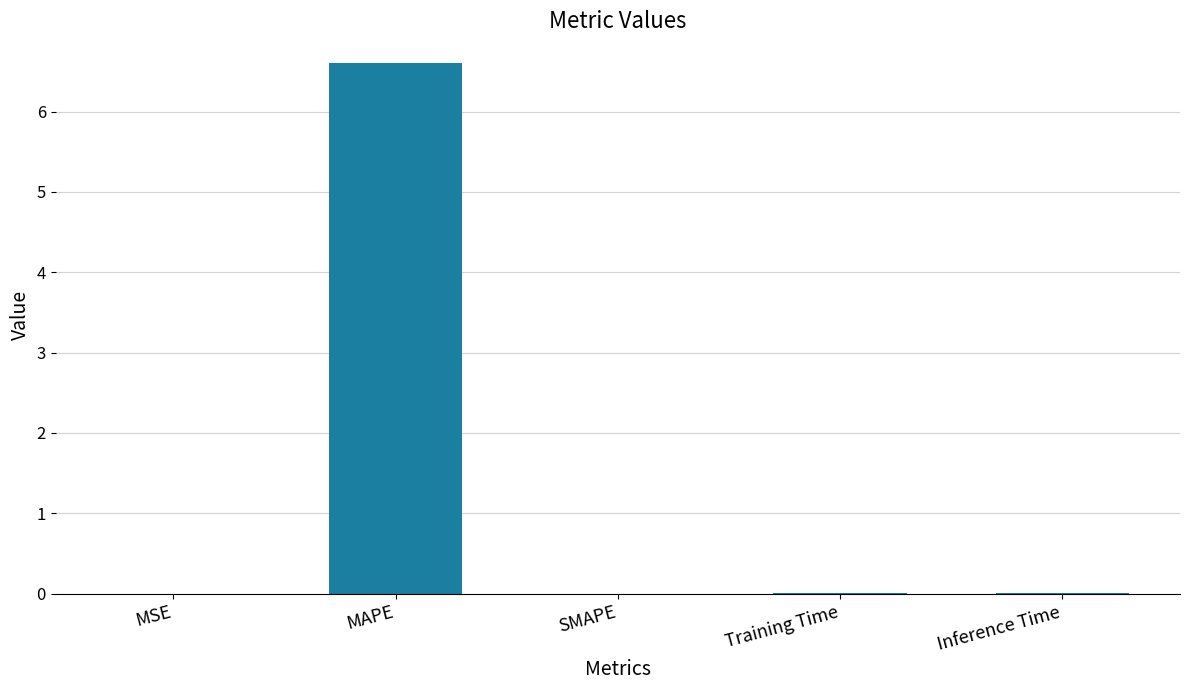

Which category has the highest value across all series?

MAPE